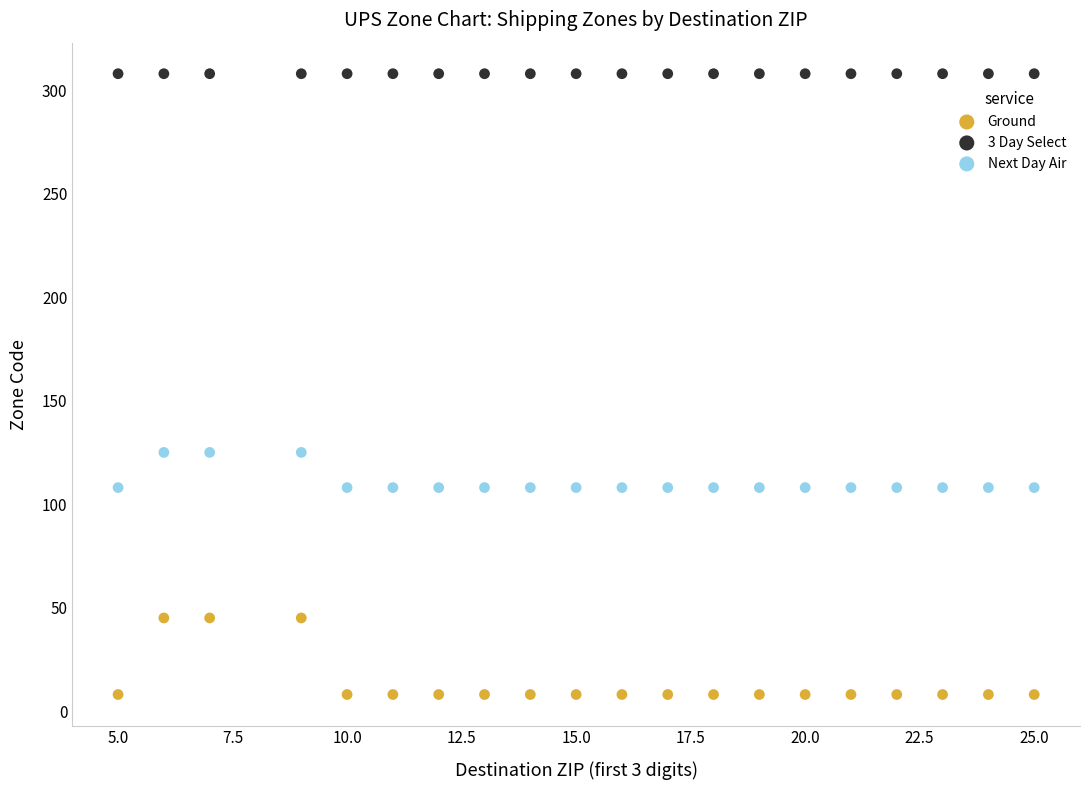

Which series reaches the maximum Y coordinate?

3 Day Select